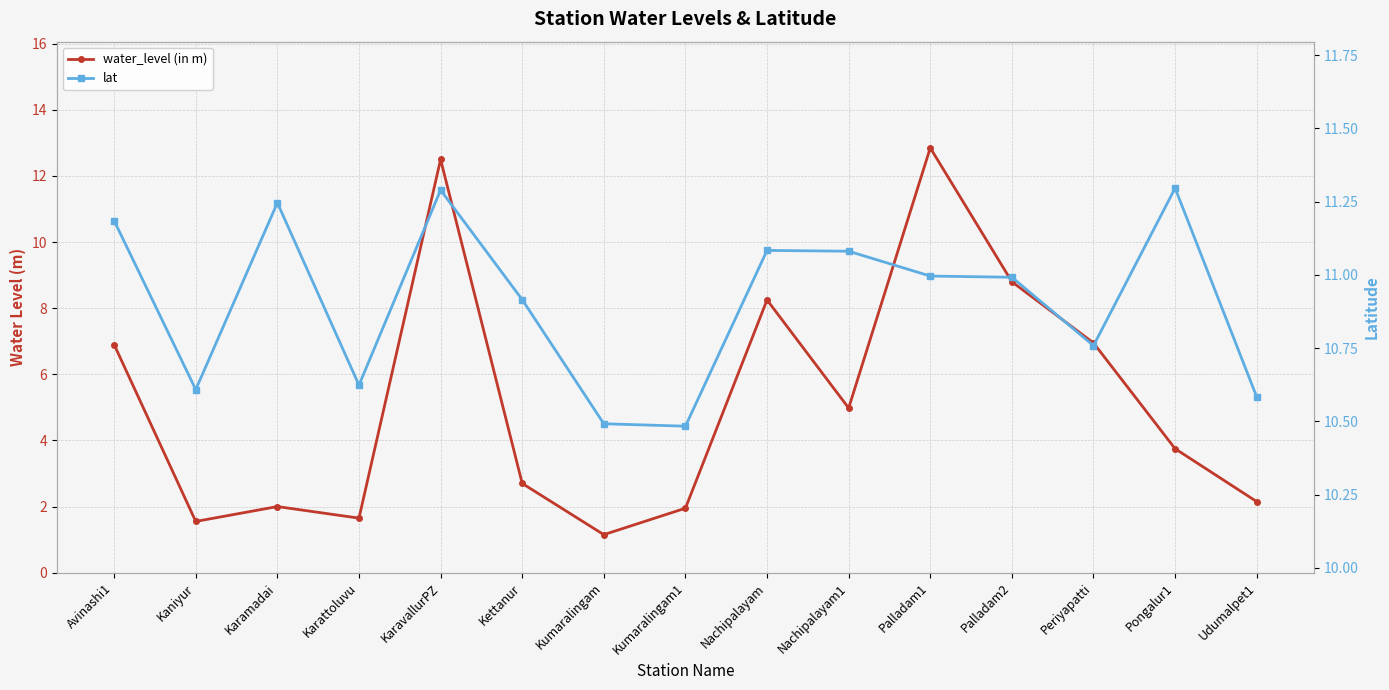

Reading right to left, extract all data points from this chart.

water_level (in m): Udumalpet1=2.1	Pongalur1=3.8	Periyapatti=7.0	Palladam2=8.8	Palladam1=12.8	Nachipalayam1=5.0	Nachipalayam=8.2	Kumaralingam1=1.9	Kumaralingam=1.1	Kettanur=2.7	KaravallurPZ=12.5	Karattoluvu=1.6	Karamadai=2.0	Kaniyur=1.6	Avinashi1=6.9
lat: Udumalpet1=10.6	Pongalur1=11.3	Periyapatti=10.8	Palladam2=11.0	Palladam1=11.0	Nachipalayam1=11.1	Nachipalayam=11.1	Kumaralingam1=10.5	Kumaralingam=10.5	Kettanur=10.9	KaravallurPZ=11.3	Karattoluvu=10.6	Karamadai=11.2	Kaniyur=10.6	Avinashi1=11.2